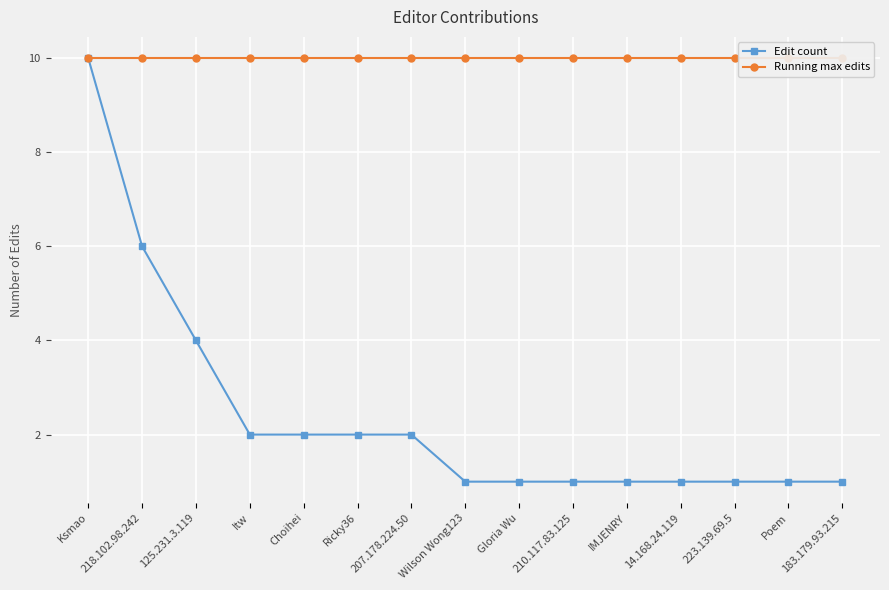

Reading left to right, extract all data points from this chart.

Edit count: 10	6	4	2	2	2	2	1	1	1	1	1	1	1	1
Running max edits: 10	10	10	10	10	10	10	10	10	10	10	10	10	10	10